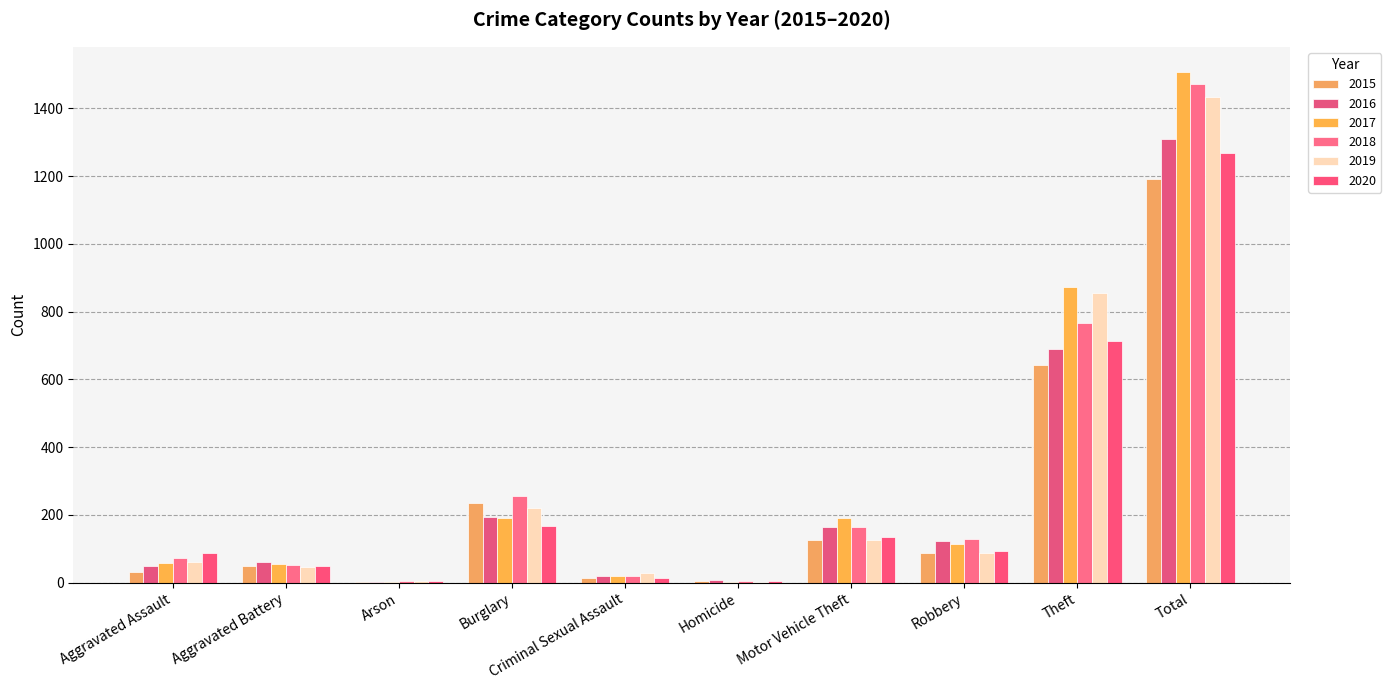

Are the bars horizontal?

No